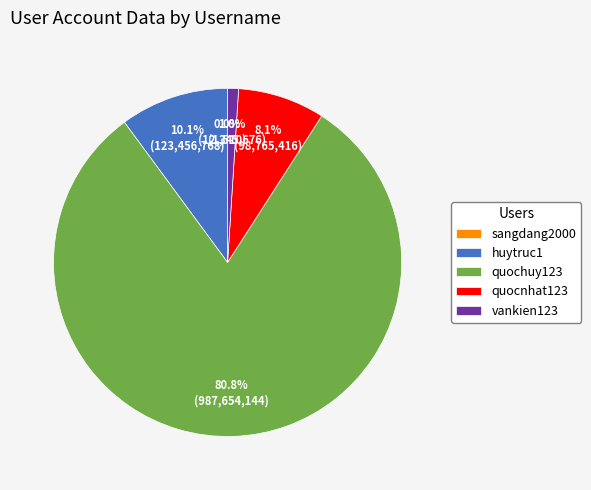

What is the largest slice in the pie chart?

quochuy123